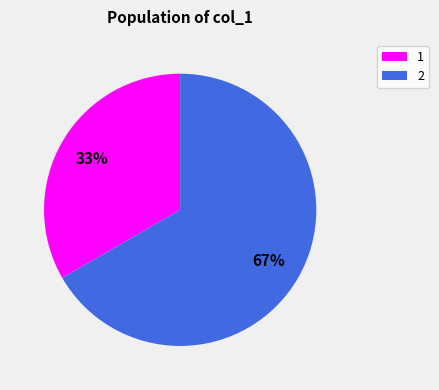

What is the ratio of the value at 1 to the value at 2?

0.5